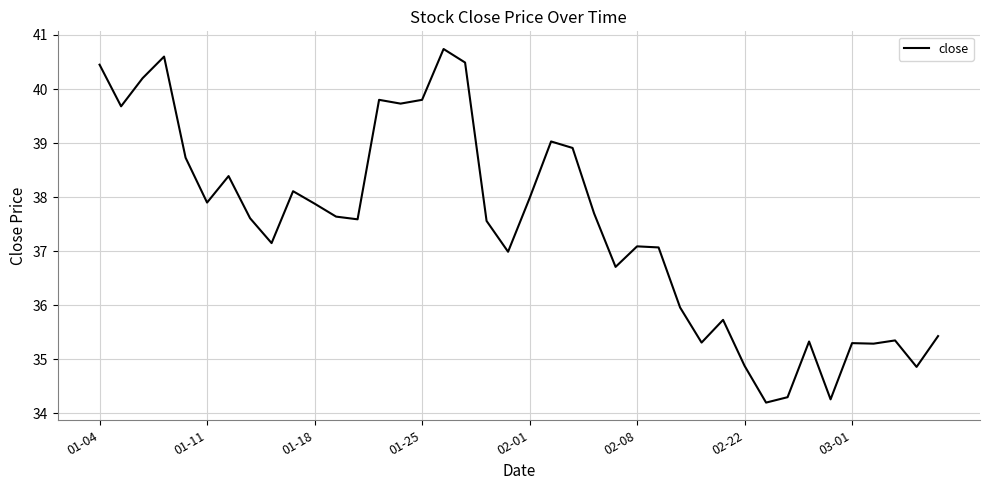

What is the greatest value displayed?

40.7